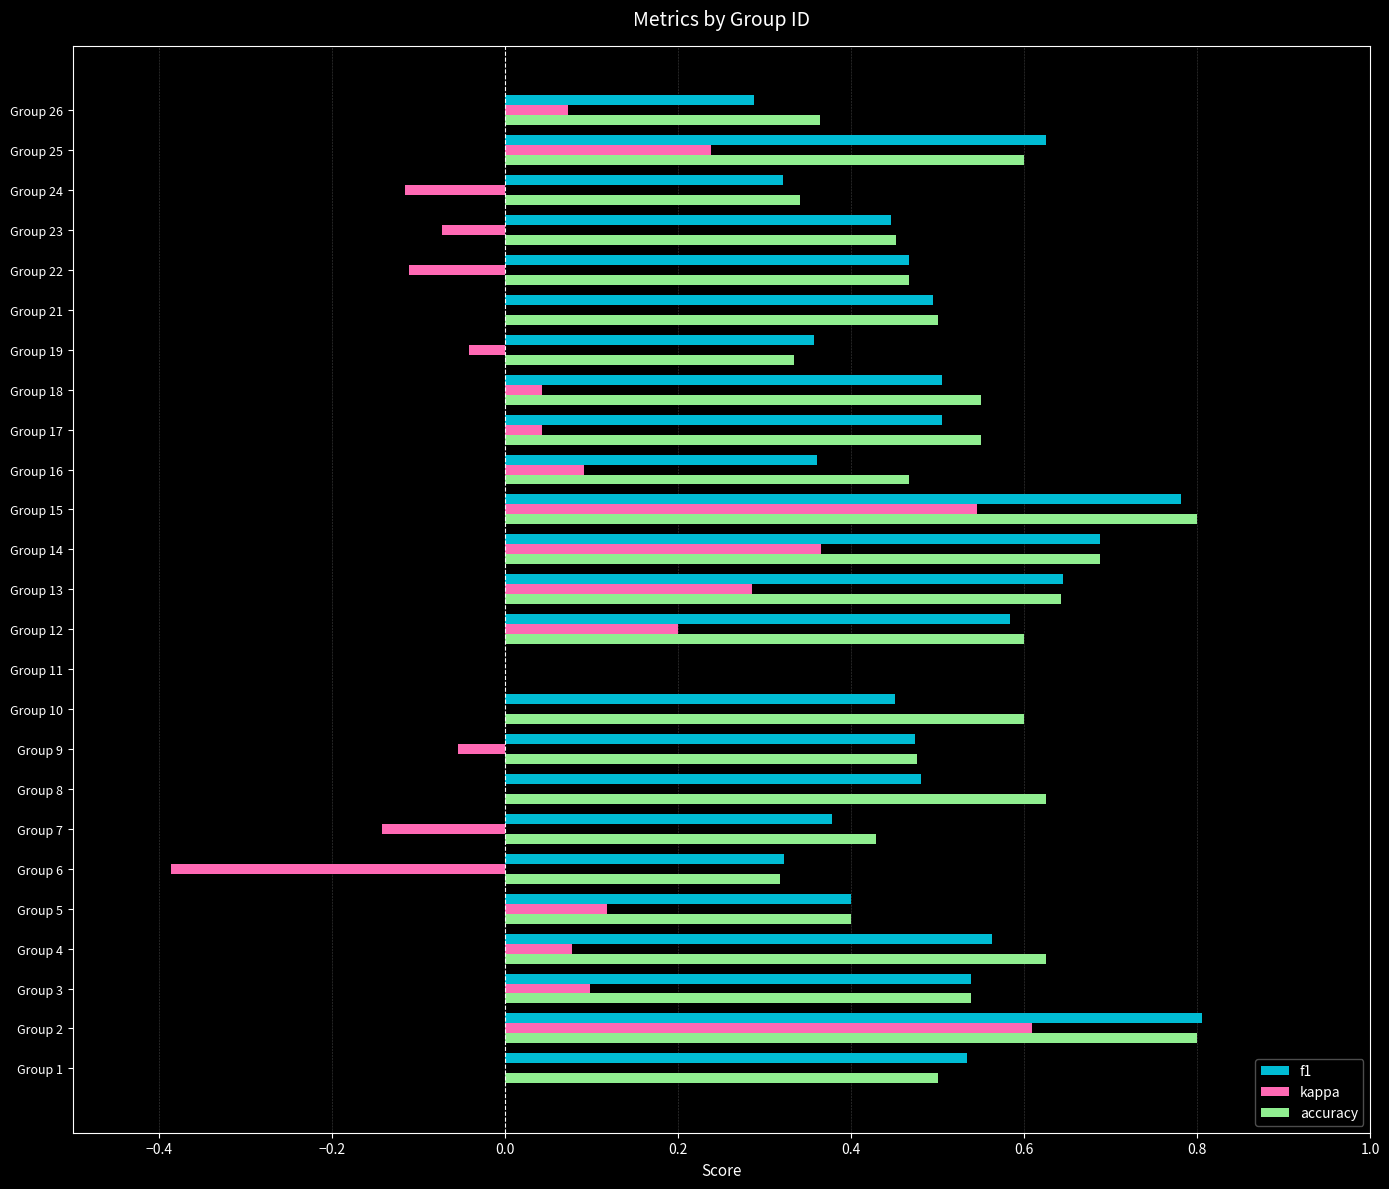

What is the sum of all accuracy values?

12.7